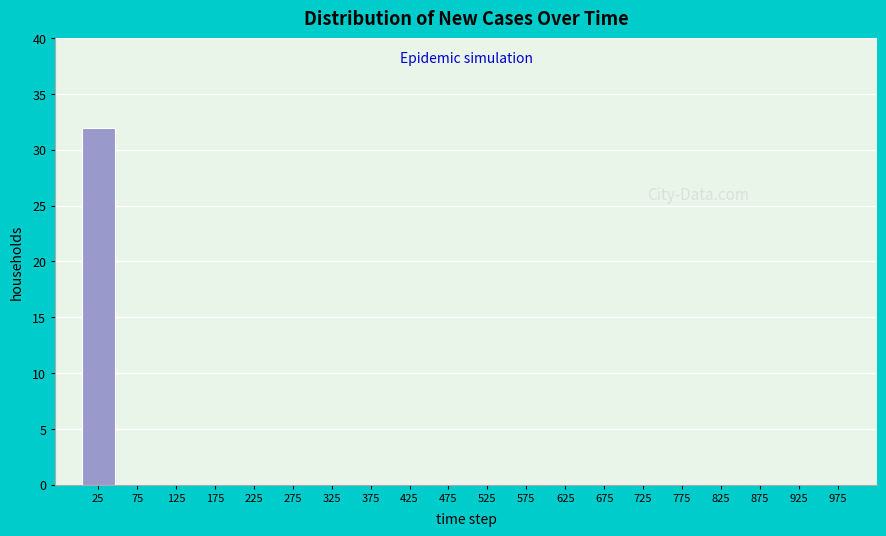

Which range on the x-axis has the tallest bar?

0 to 50